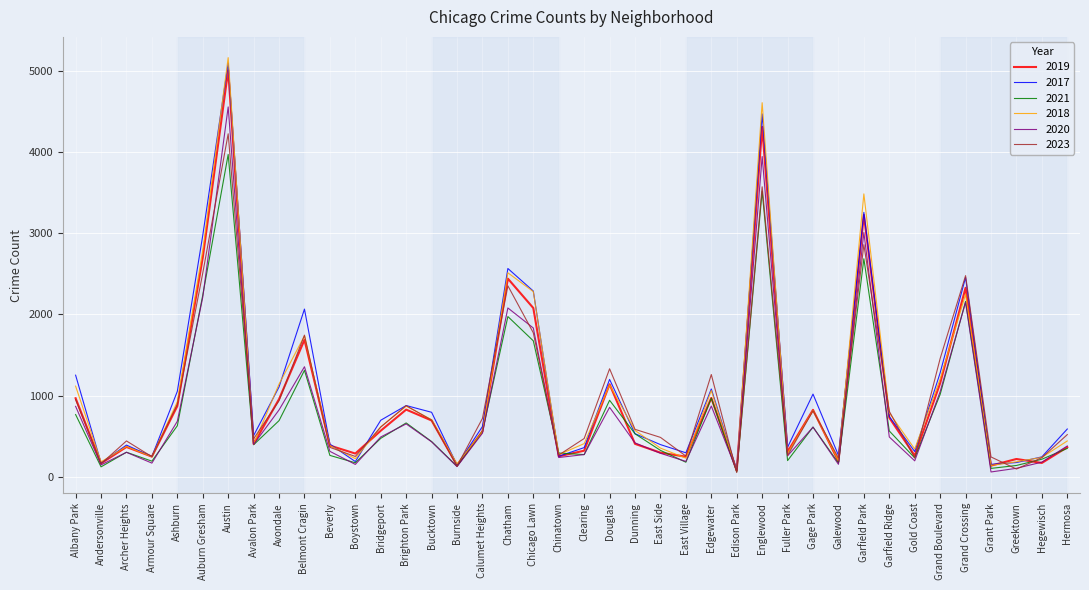

What is the spread (max minus min) of values at Edison Park?

34